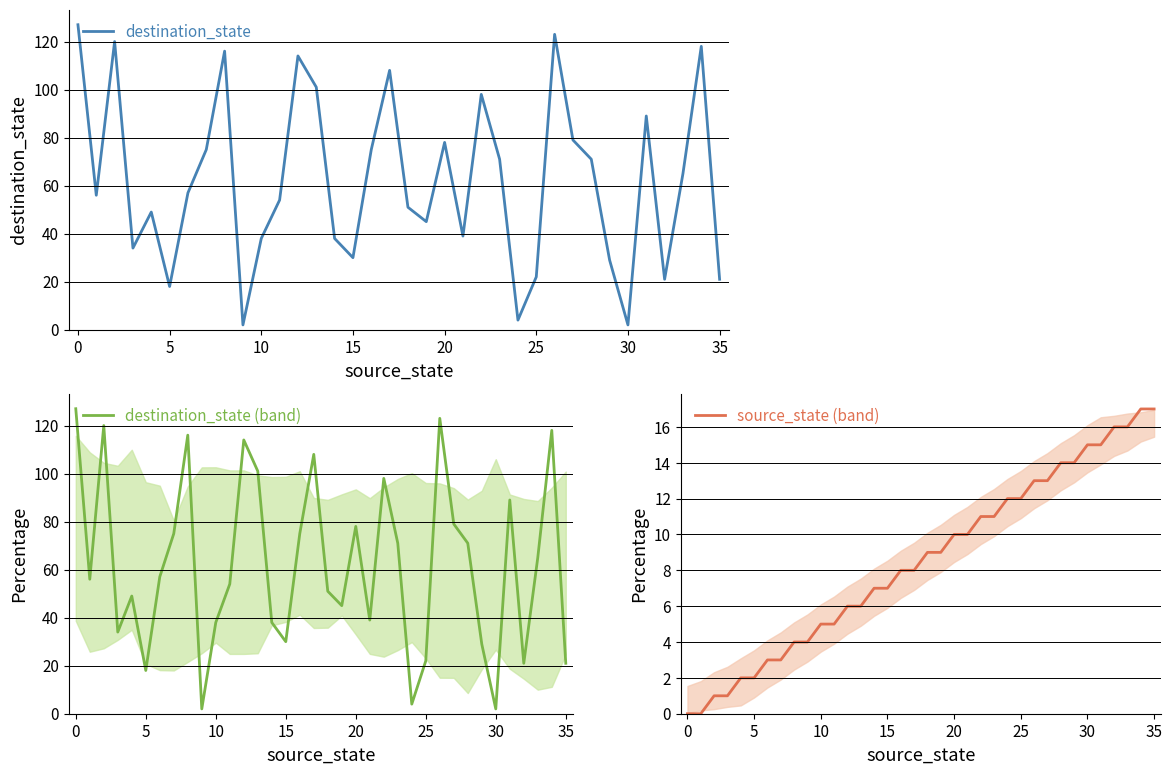

Is it true that destination_state equals 2 at 30?

True